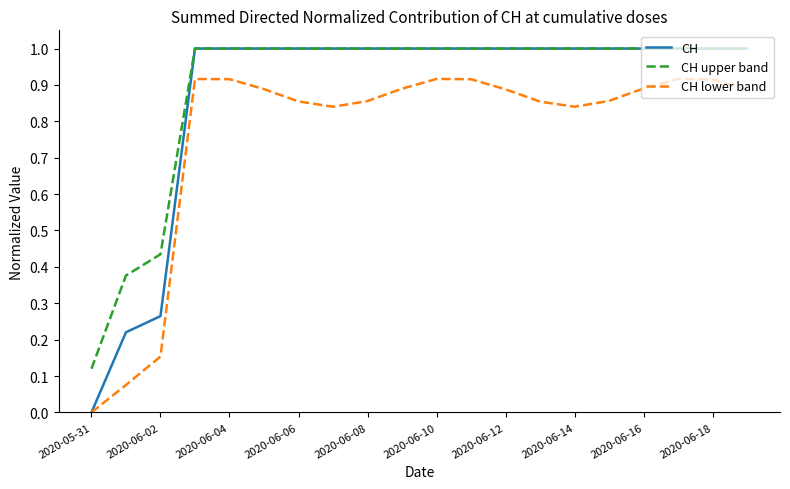

What is the maximum value shown in the chart?

1.0